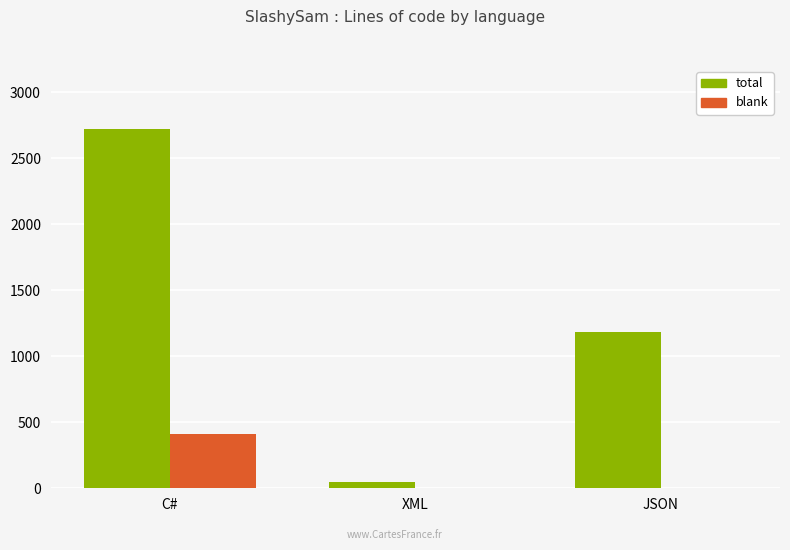

What is the difference between the total values at C# and JSON?

1542